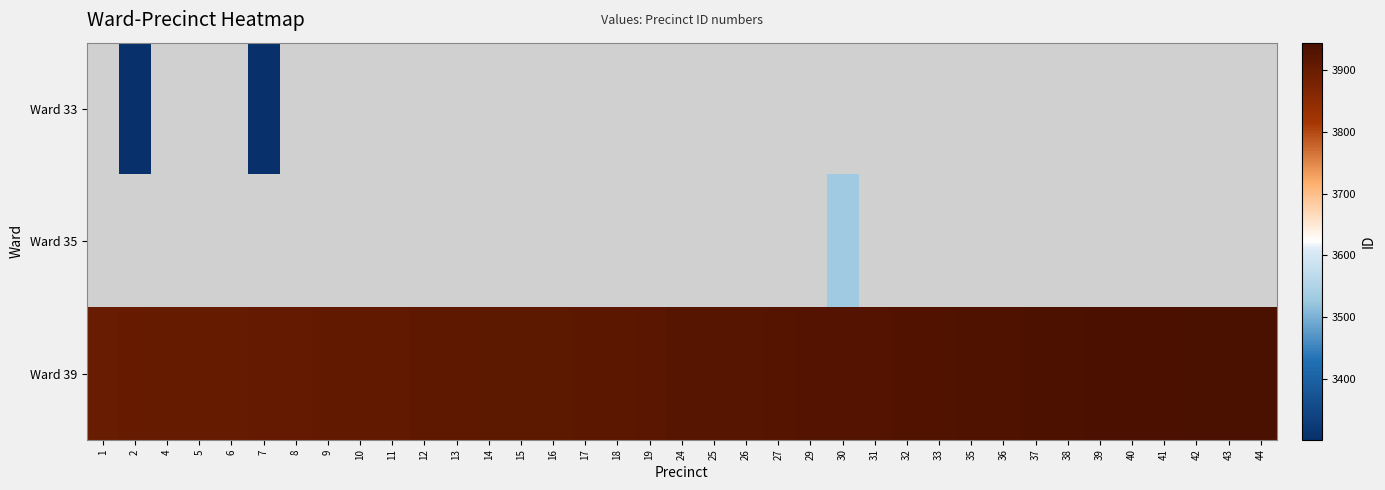

Read the row_2 value at 9.

3909.0